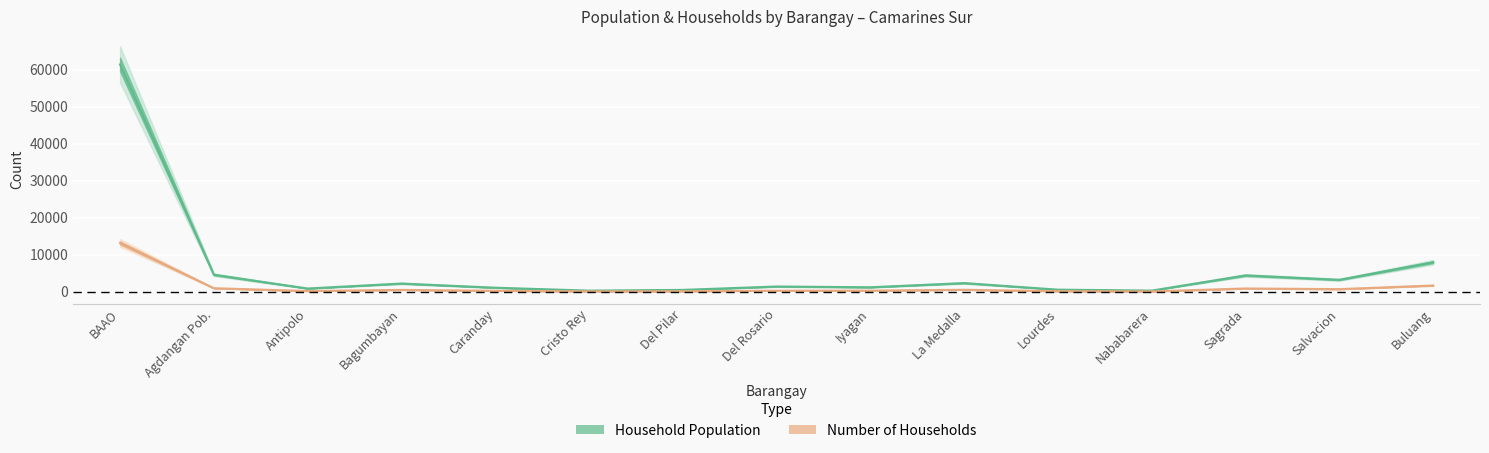

What is the label of the 6th point from the right?

La Medalla